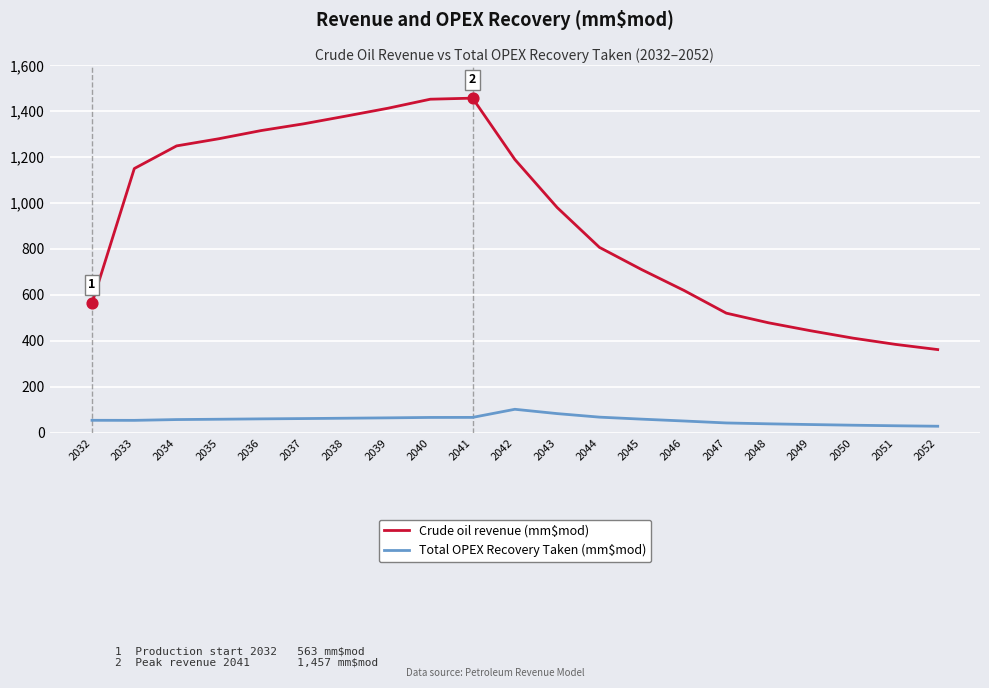

Which series has the widest spread of values?

Crude oil revenue (mm$mod)